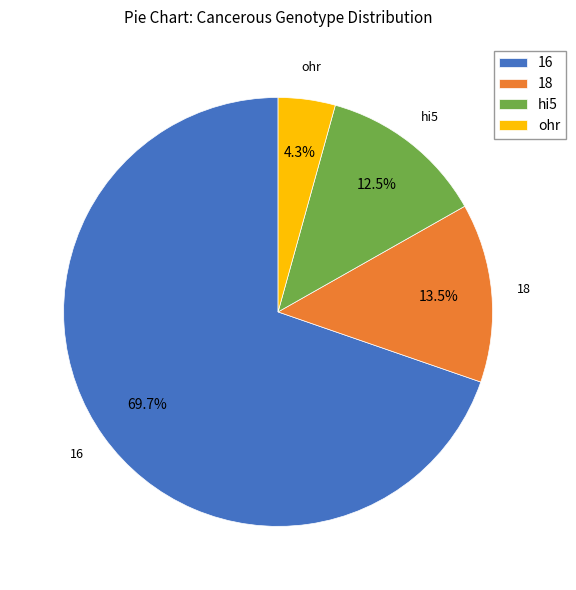

How many slices are in this pie chart?

4